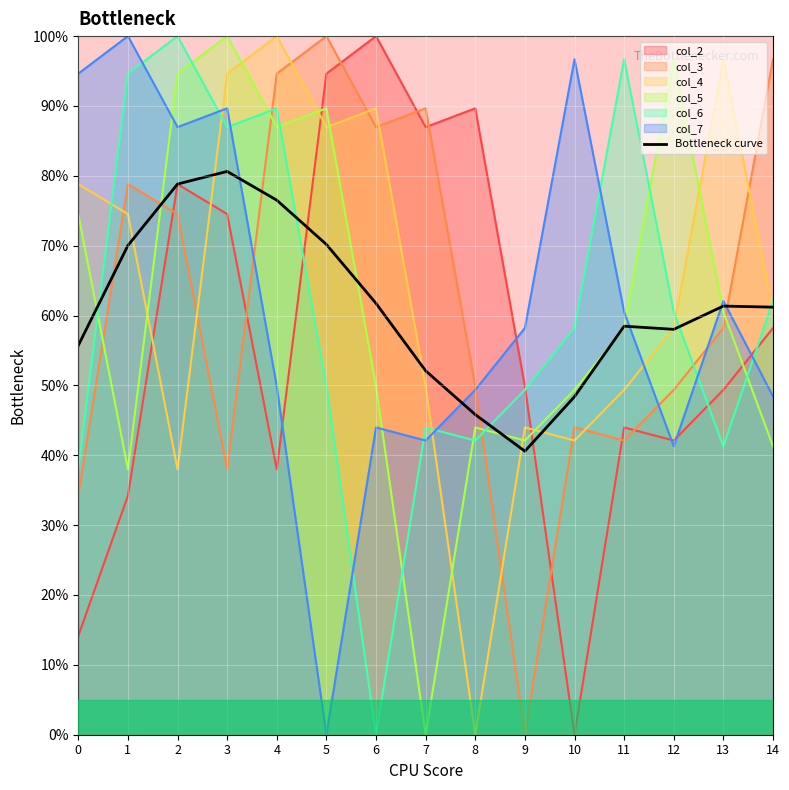

Is it true that the value at 9 is 40.6?

True